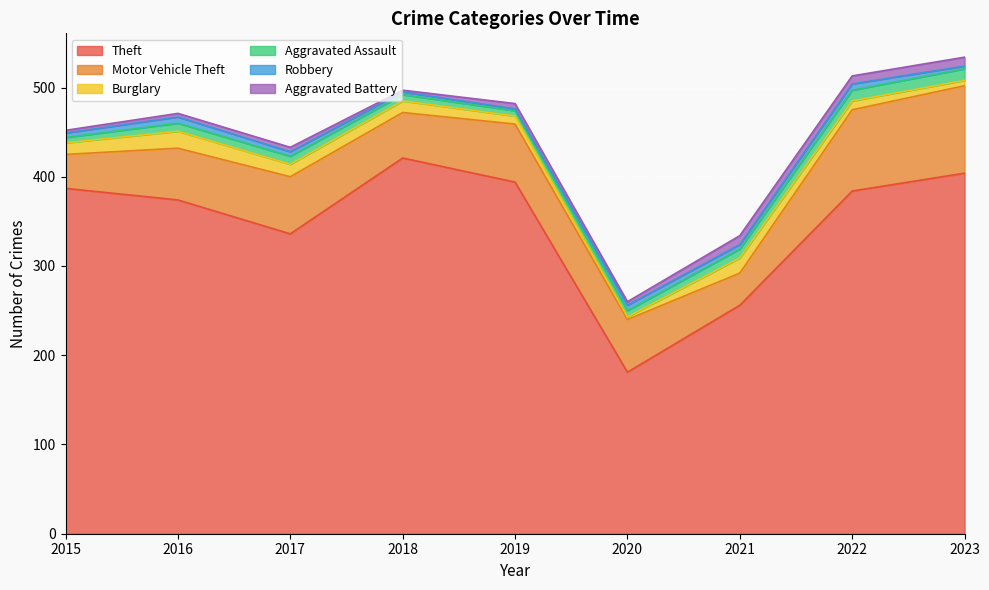

True or false: Theft and Aggravated Assault intersect in this chart.

False